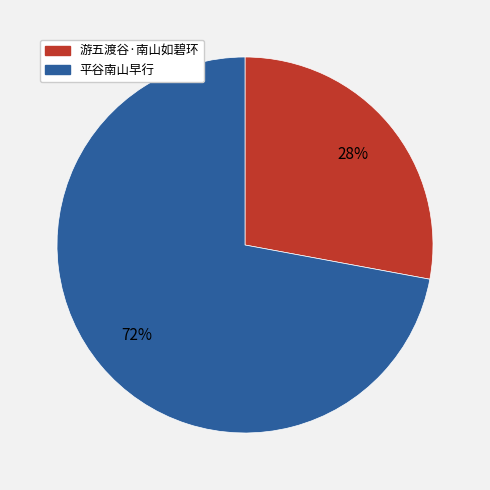

The 平谷南山早行 slice represents 86% of the pie. True or false?

False